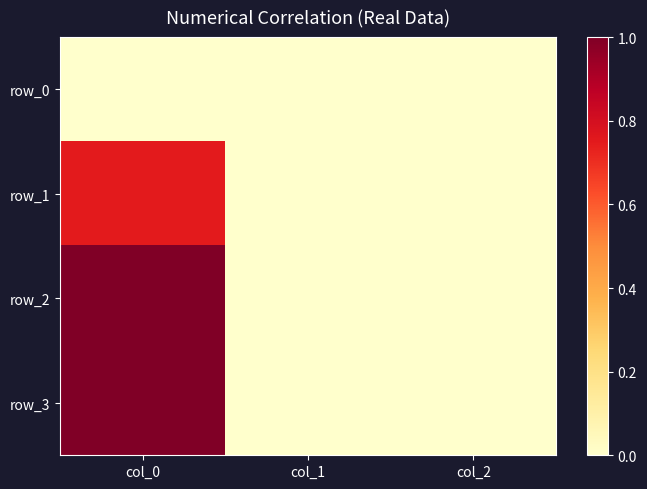

Rank the series at col_1 from highest to lowest value.

row_0, row_1, row_2, row_3